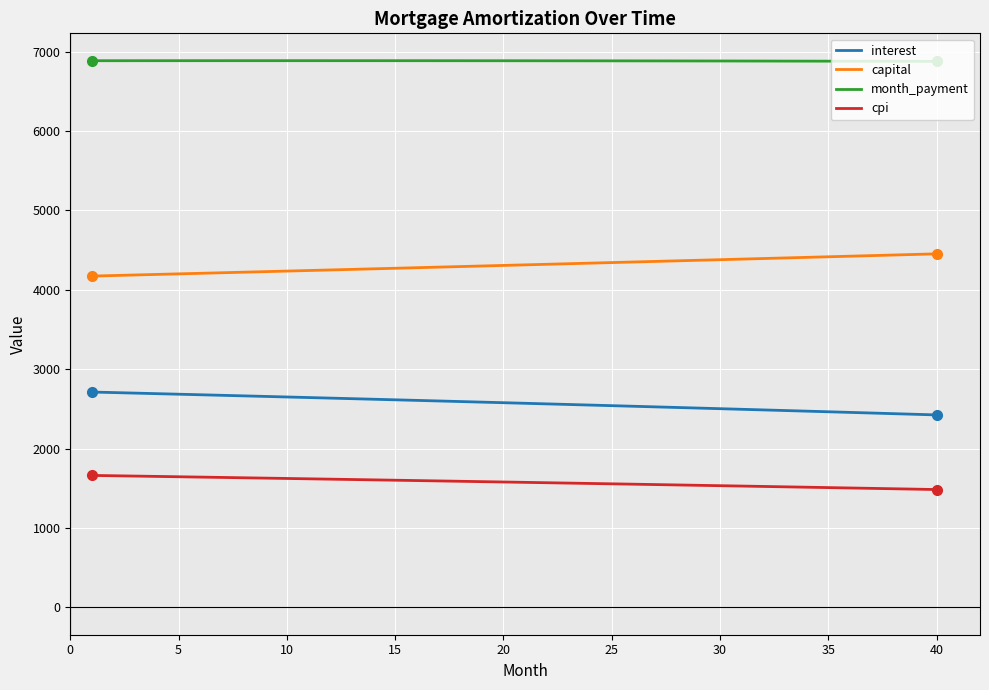

List the series in order of their peak value, highest first.

month_payment, capital, interest, cpi